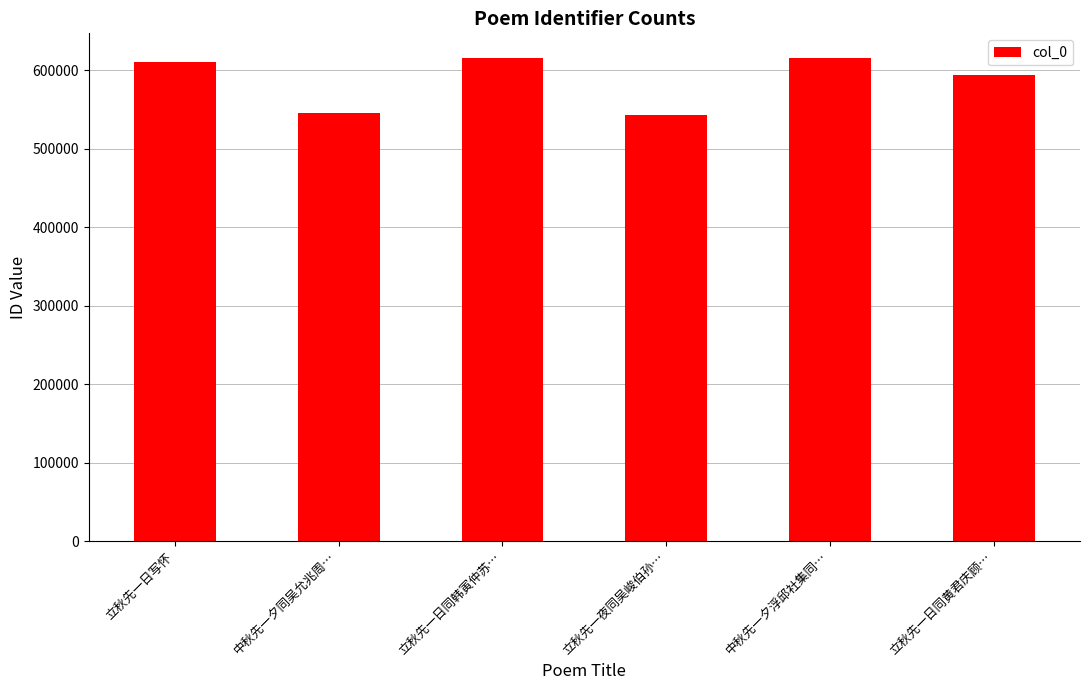

What is the value of the 3rd bar from the left?

615501